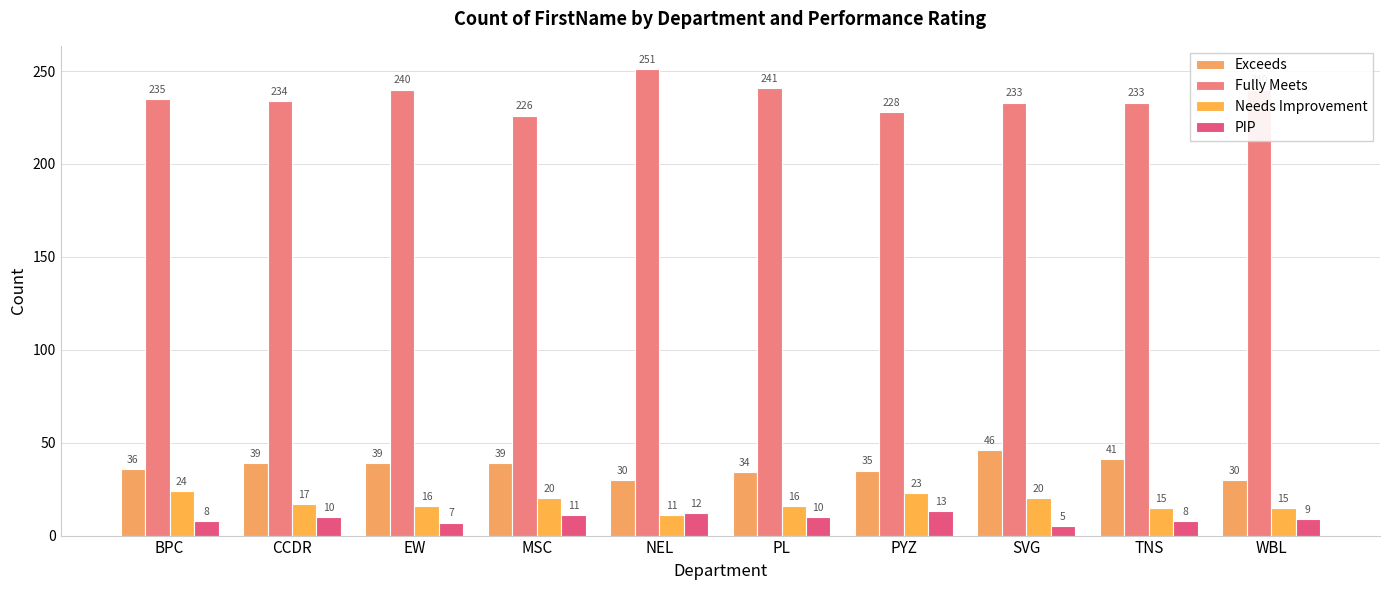

Reading left to right, extract all data points from this chart.

Exceeds: 36	39	39	39	30	34	35	46	41	30
Fully Meets: 235	234	240	226	251	241	228	233	233	240
Needs Improvement: 24	17	16	20	11	16	23	20	15	15
PIP: 8	10	7	11	12	10	13	5	8	9